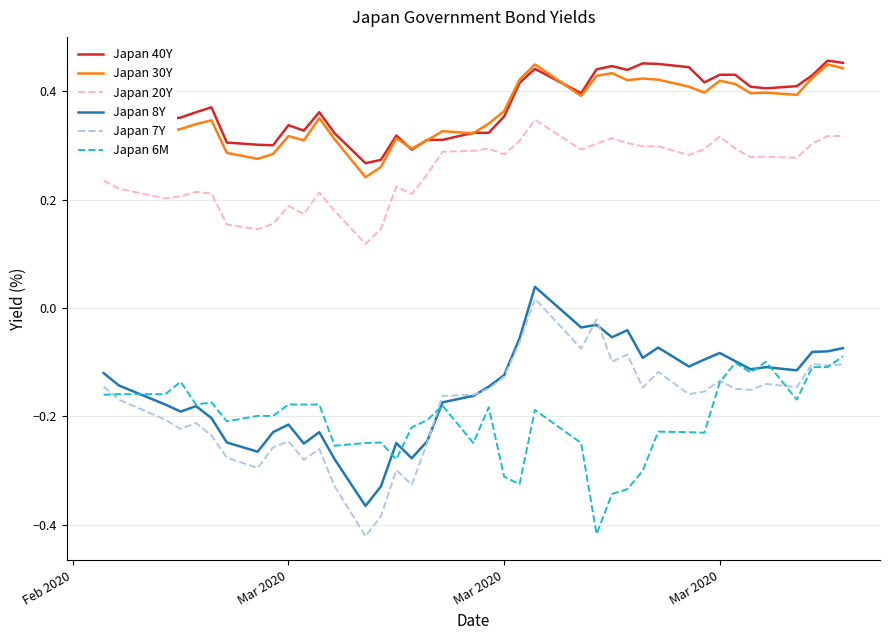

Which series has the widest spread of values?

Japan 7Y